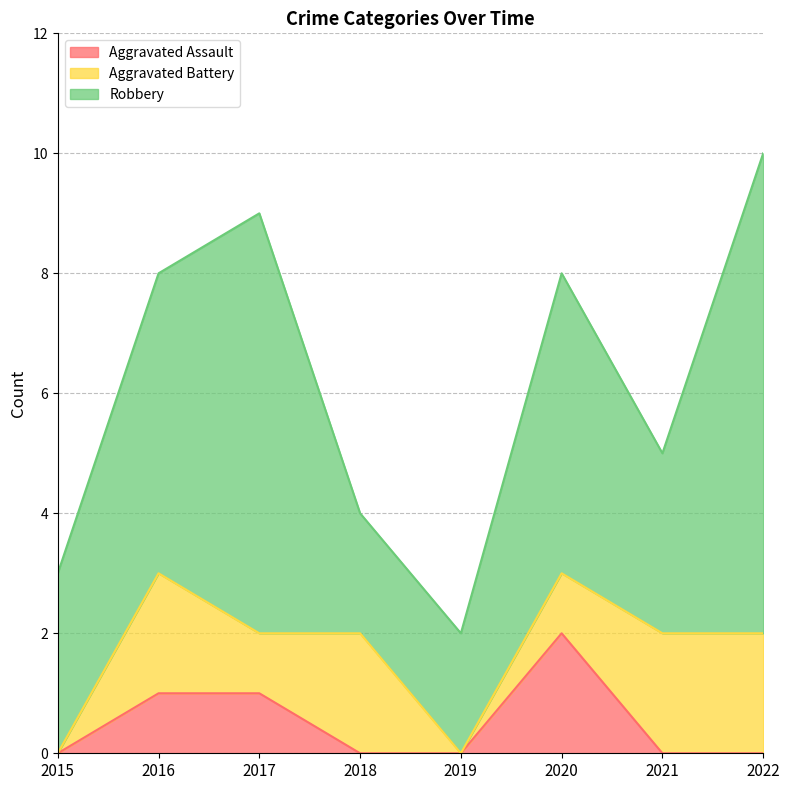

What are all the series names shown in the legend?

Aggravated Assault, Aggravated Battery, Robbery